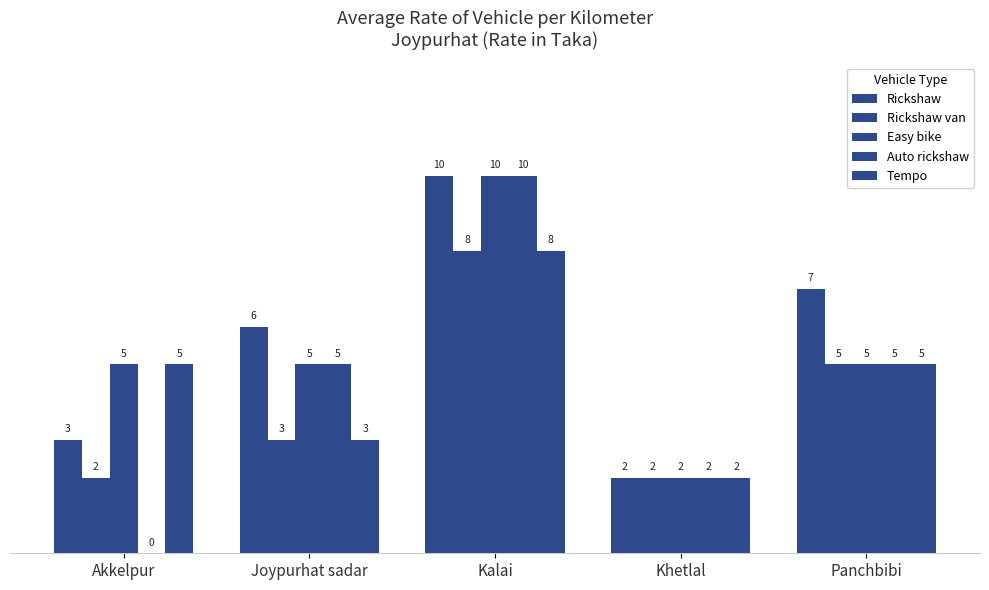

Between Khetlal and Panchbibi, which is larger?

Panchbibi